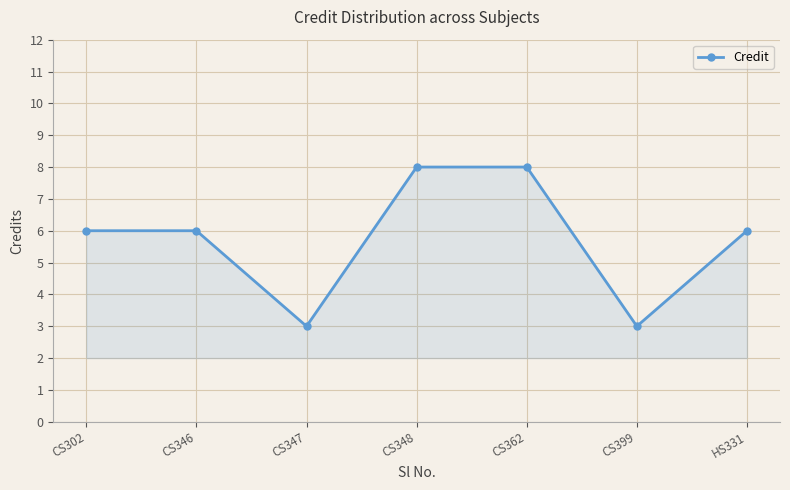

The chart shows a value of 6 at CS346. True or false?

True